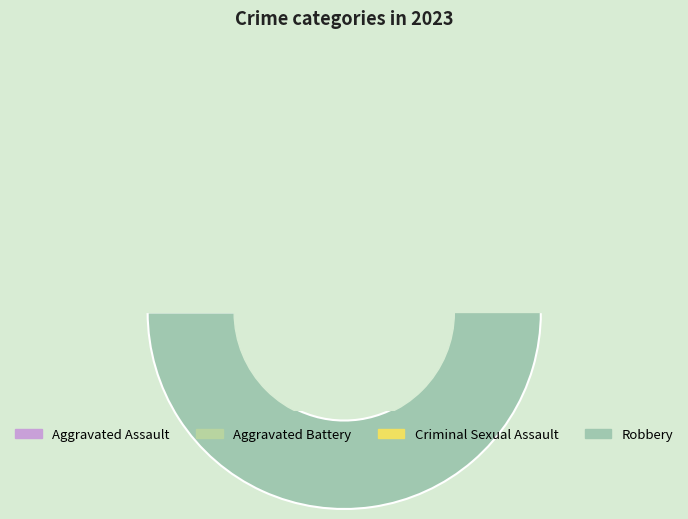

Is it true that Criminal Sexual Assault is 1% of the pie?

False